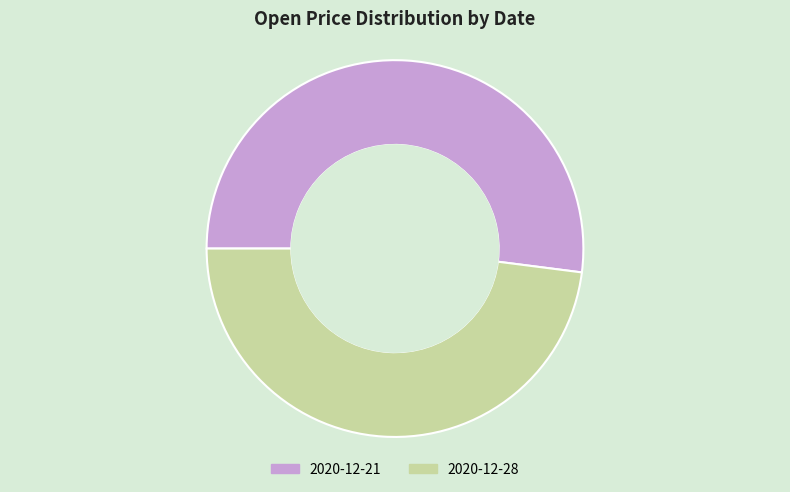

What is the ratio of the value at 2020-12-21 to the value at 2020-12-28?

1.1